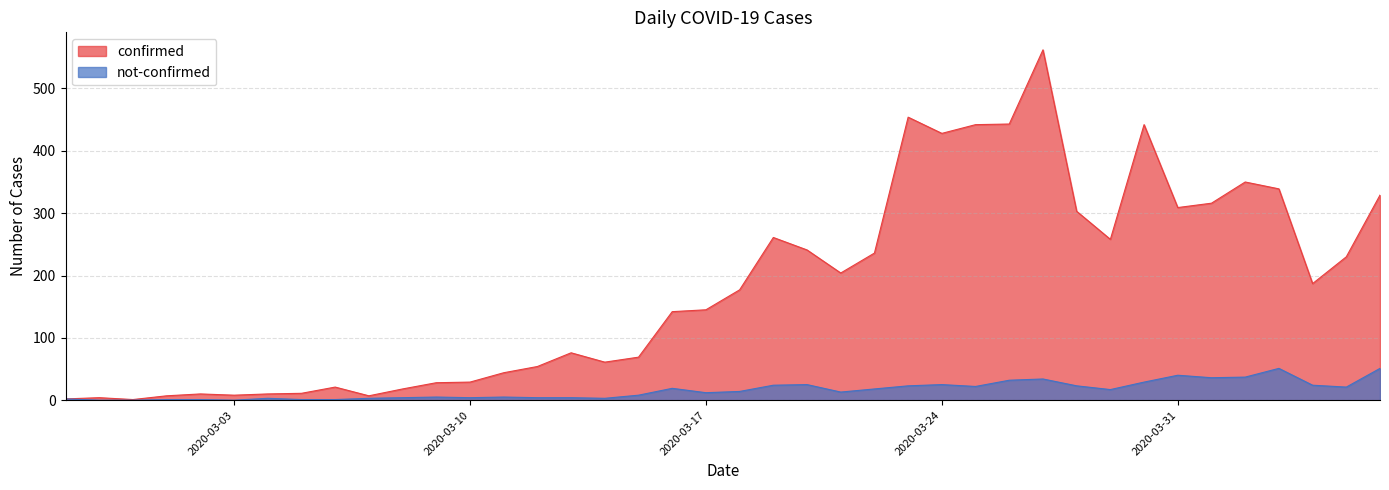

List the series in order of their overall mean, lowest first.

not-confirmed, confirmed